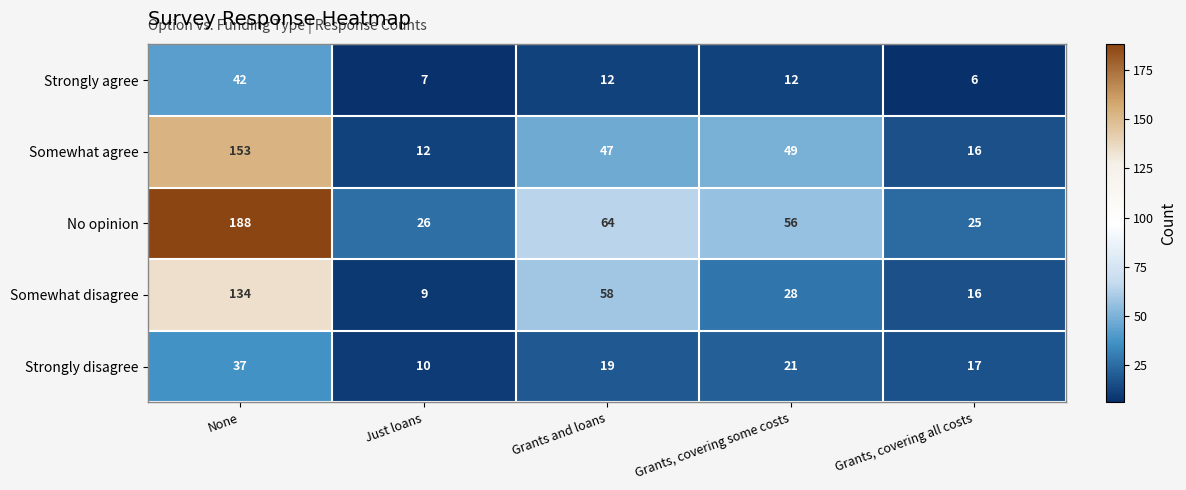

Is it true that Strongly disagree equals 21 at Grants, covering some costs?

True